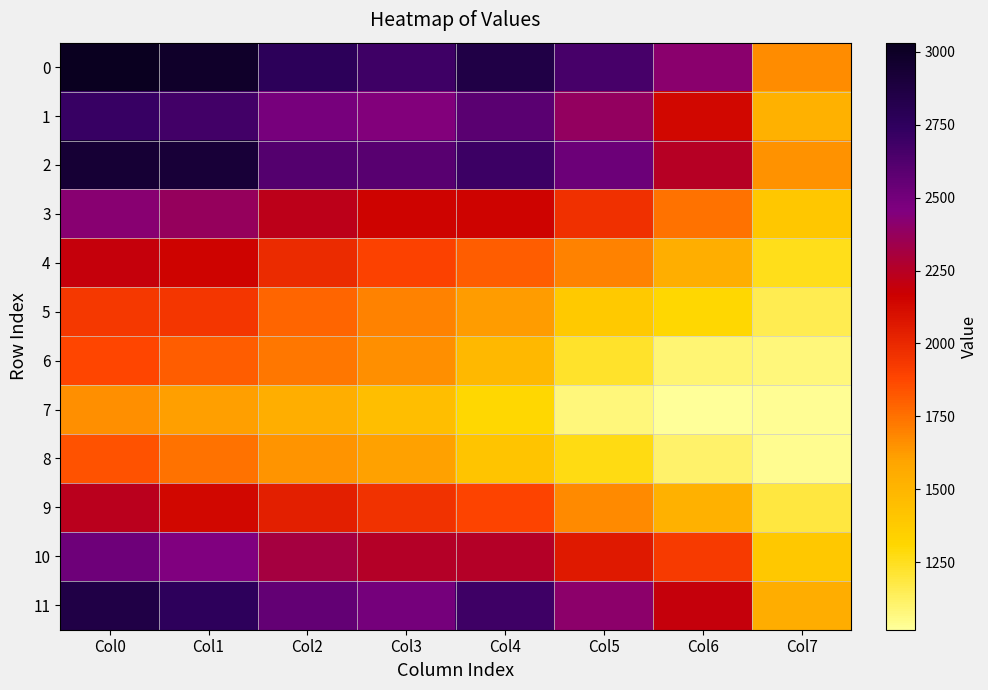

What is the total value across all series at Col2?

25674.0